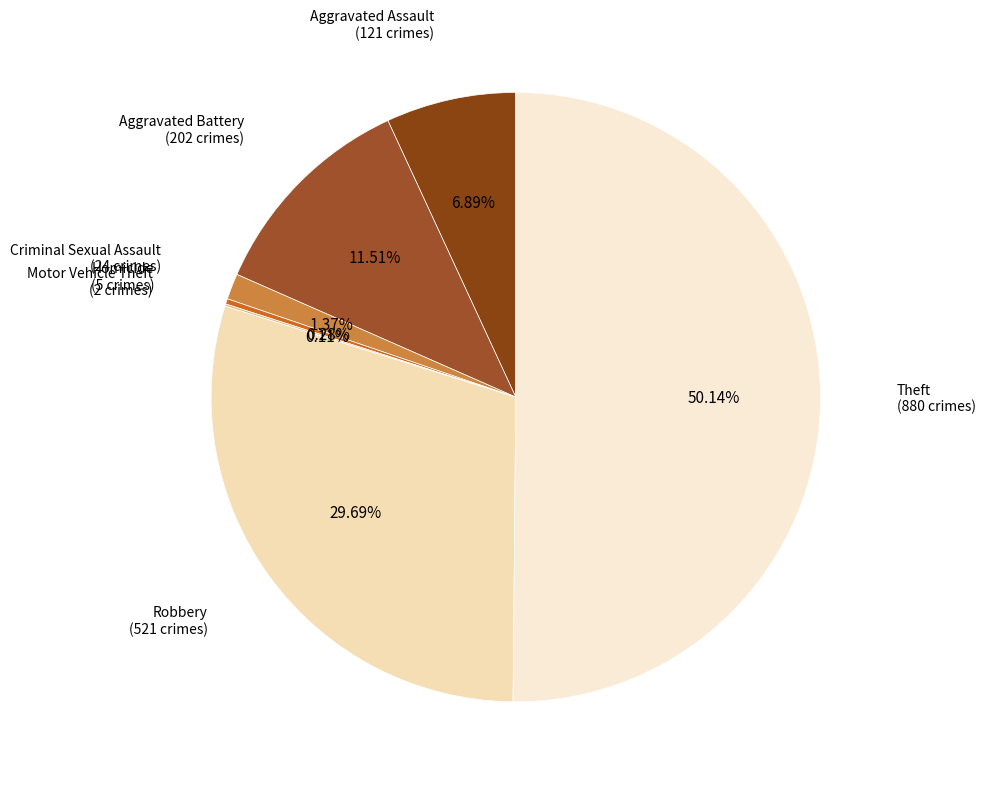

Rank the categories by value from lowest to highest.

Motor Vehicle Theft, Homicide, Criminal Sexual Assault, Aggravated Assault, Aggravated Battery, Robbery, Theft